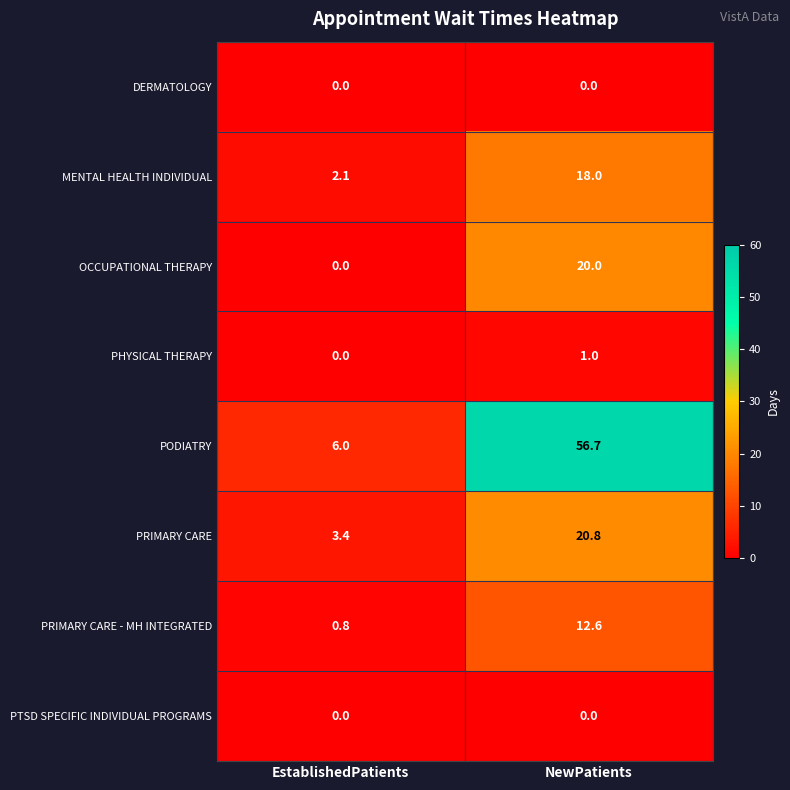

How many distinct data groups are displayed?

8